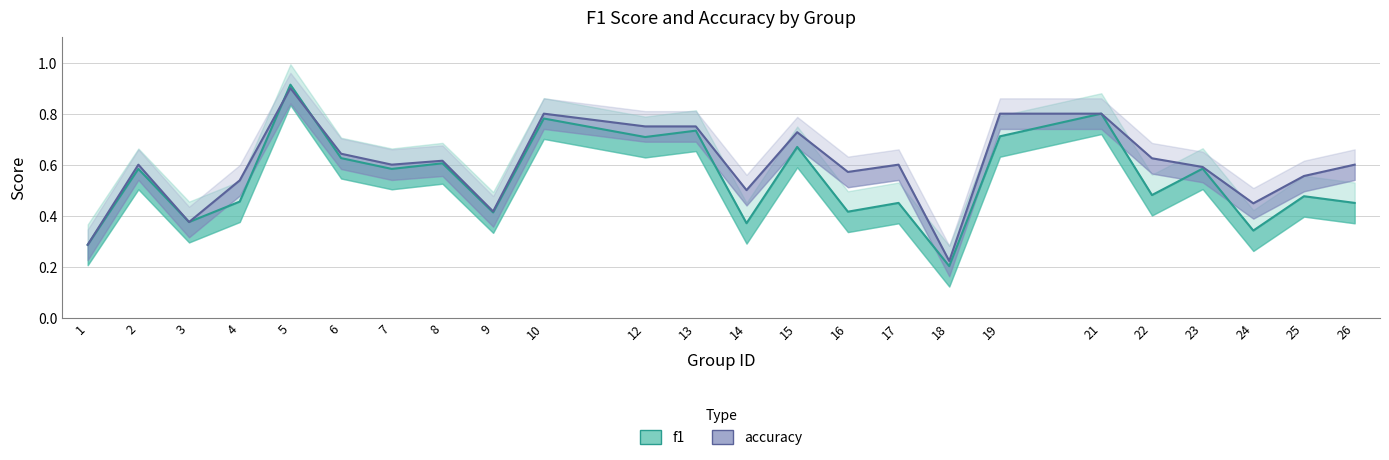

Which series changed the most between 10 and 24?

f1